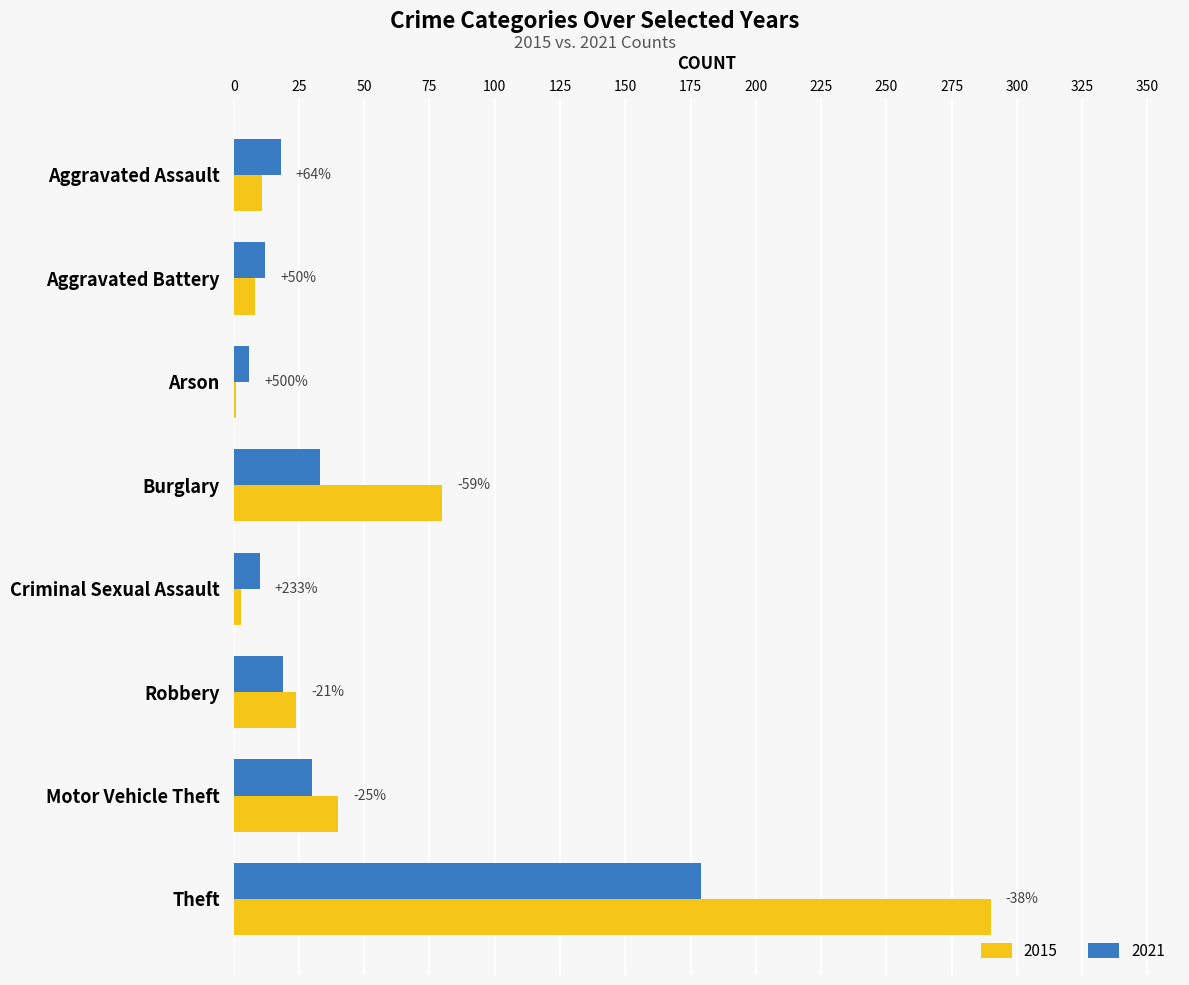

Is it true that 2021 equals 101 at Theft?

False